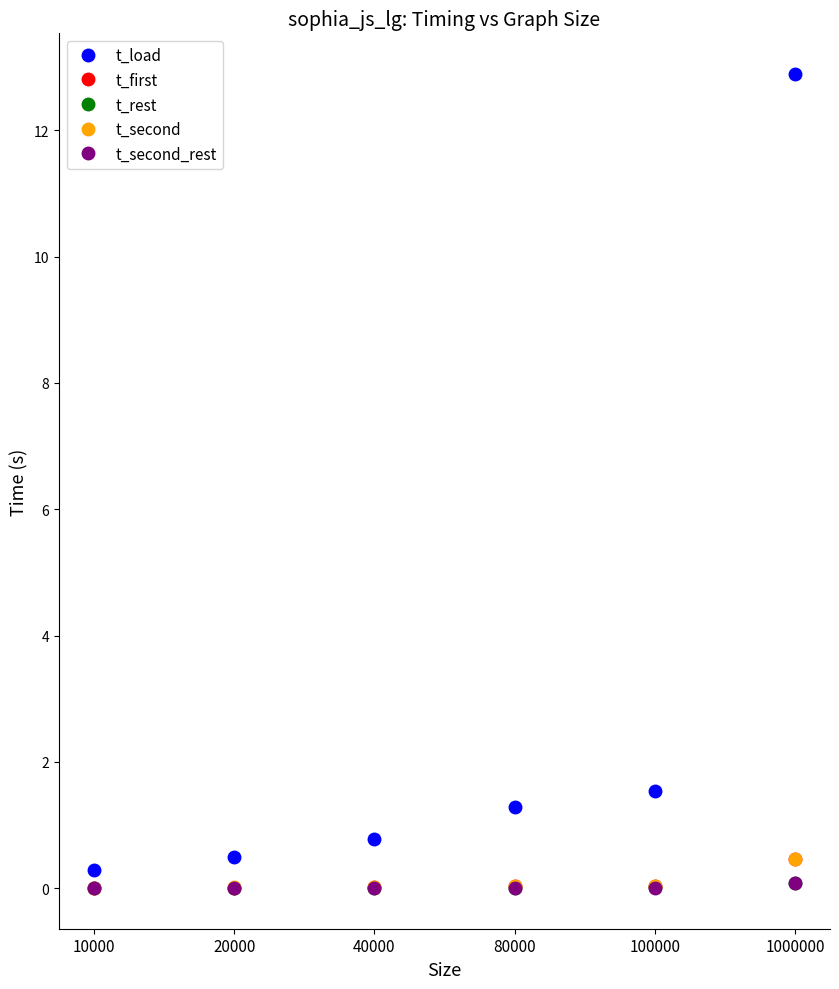

Which series has the largest total across all categories?

t_load